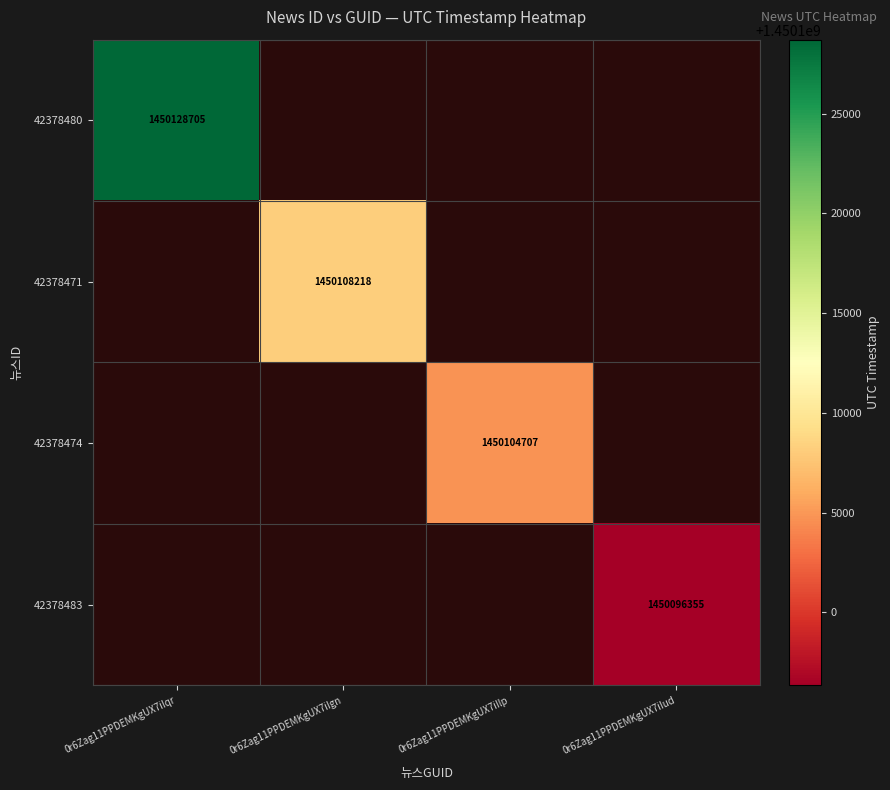

The 42378480 series shows 548518540.8 at 0r6Zag11PPDEMKgUX7iIqr. True or false?

False